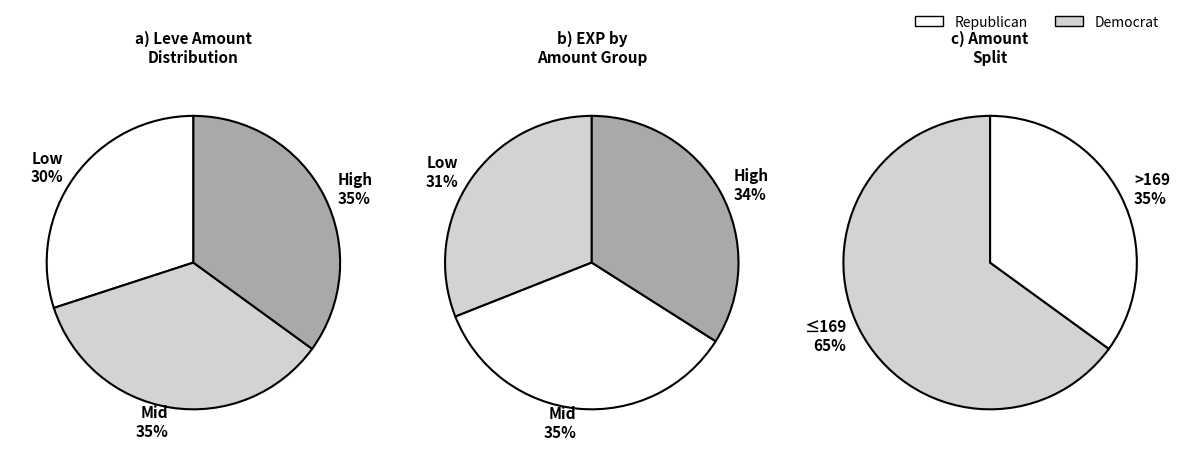

Is it true that Leve Amount 3 is 47% of the pie?

False